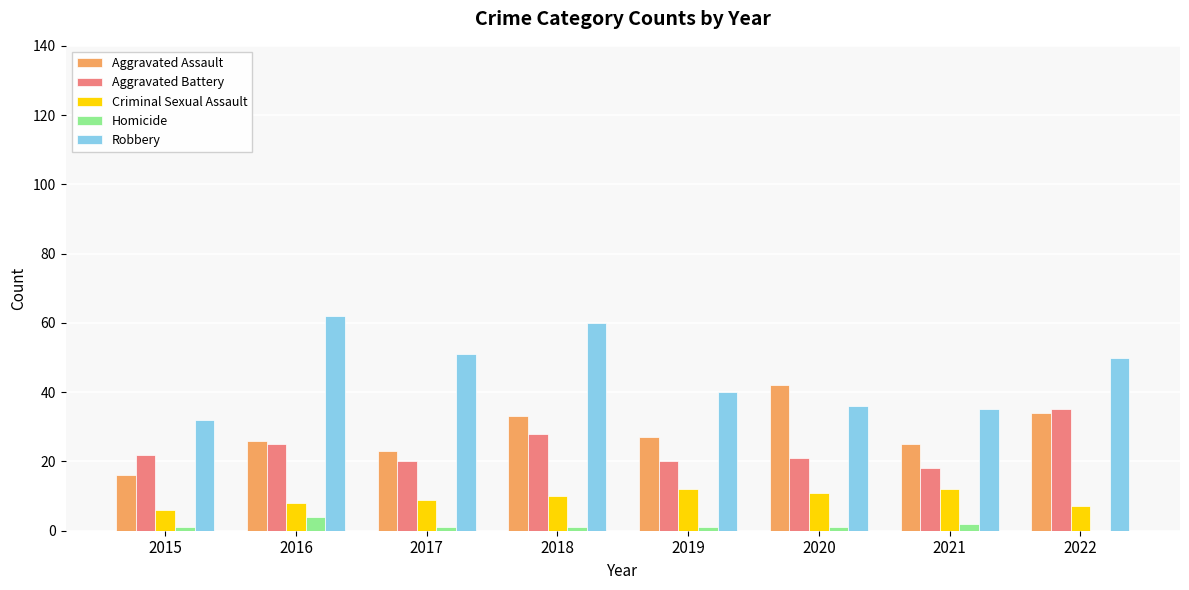

What is the total value across all series at 2022?

126